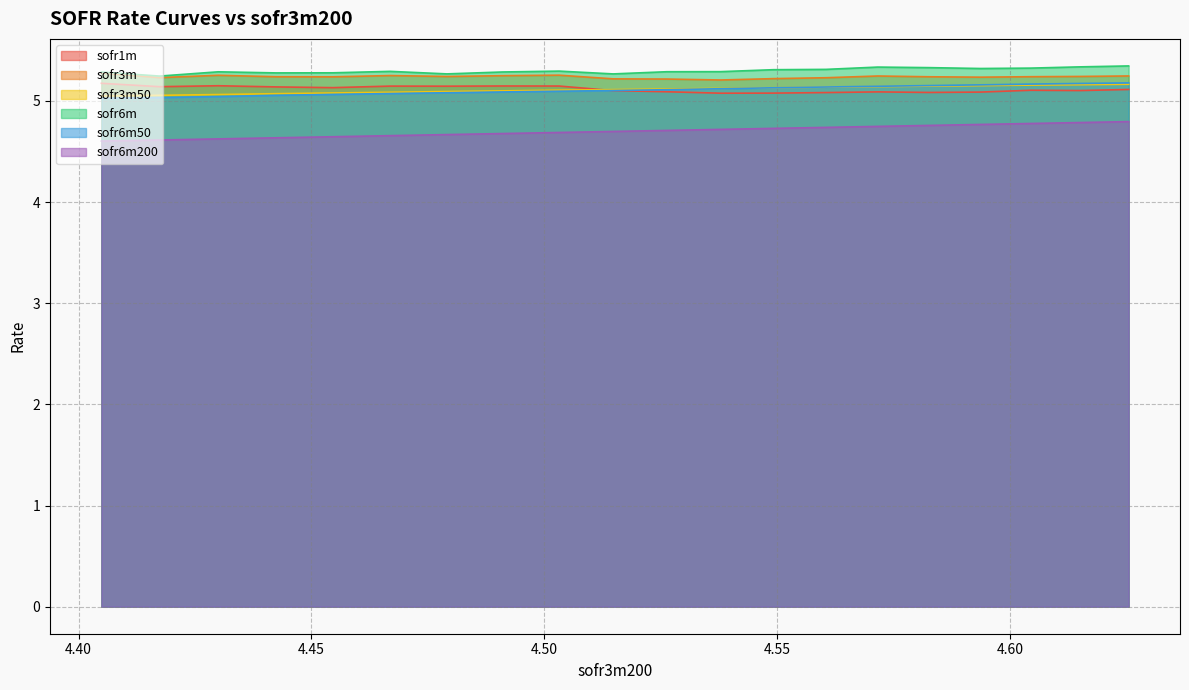

Reading left to right, list all the values displayed in this chart.

sofr1m: 5.2	5.1	5.2	5.1	5.1	5.1	5.1	5.1	5.1	5.1	5.1	5.1	5.1	5.1	5.1	5.1	5.1	5.1	5.1	5.1
sofr3m: 5.3	5.2	5.3	5.2	5.2	5.3	5.2	5.2	5.3	5.2	5.2	5.2	5.2	5.2	5.2	5.2	5.2	5.2	5.2	5.2
sofr3m50: 5.0	5.1	5.1	5.1	5.1	5.1	5.1	5.1	5.1	5.1	5.1	5.1	5.1	5.1	5.1	5.1	5.2	5.2	5.2	5.2
sofr6m: 5.3	5.2	5.3	5.3	5.3	5.3	5.3	5.3	5.3	5.3	5.3	5.3	5.3	5.3	5.3	5.3	5.3	5.3	5.3	5.3
sofr6m50: 5.0	5.0	5.0	5.1	5.1	5.1	5.1	5.1	5.1	5.1	5.1	5.1	5.1	5.1	5.1	5.2	5.2	5.2	5.2	5.2
sofr6m200: 4.6	4.6	4.6	4.6	4.6	4.7	4.7	4.7	4.7	4.7	4.7	4.7	4.7	4.7	4.7	4.8	4.8	4.8	4.8	4.8